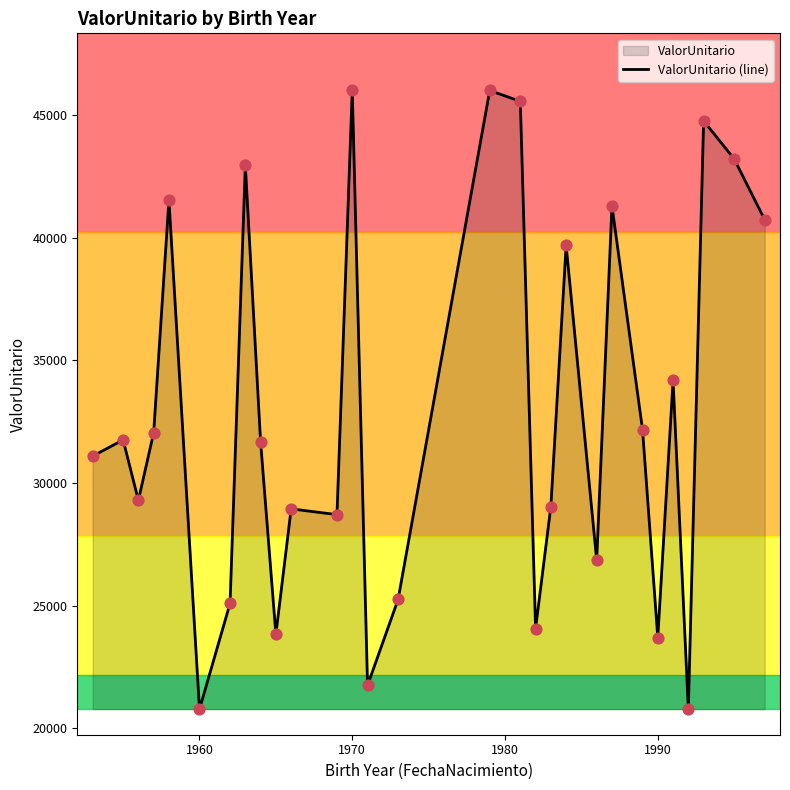

What is the difference between the maximum and minimum values?

25240.8